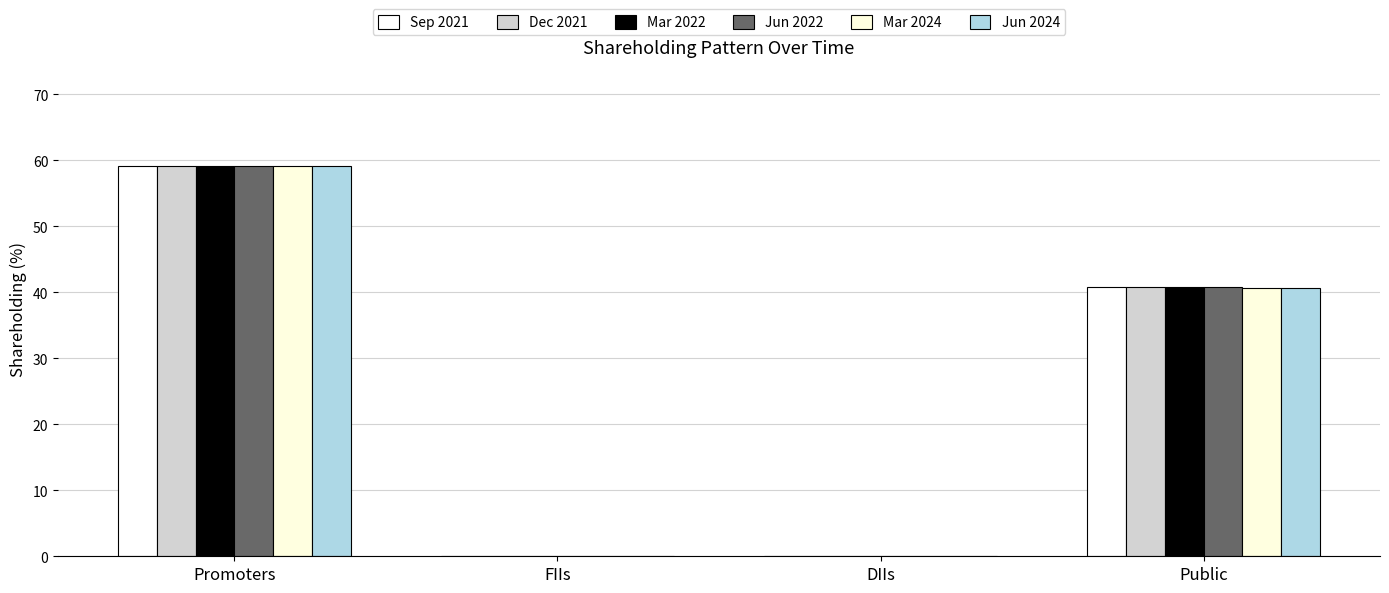

What position from the right is Public?

1